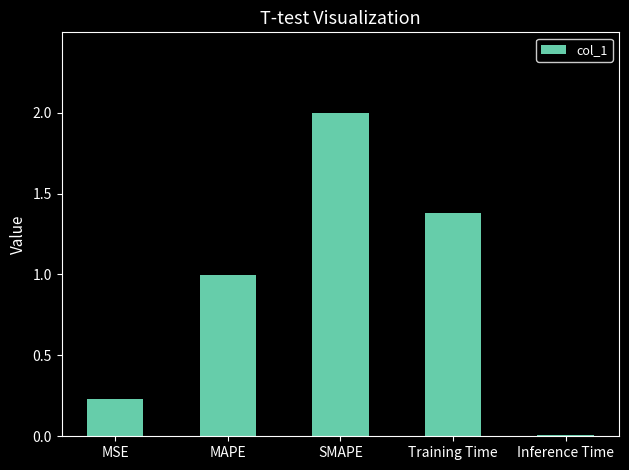

What is the sum of all values?

4.6